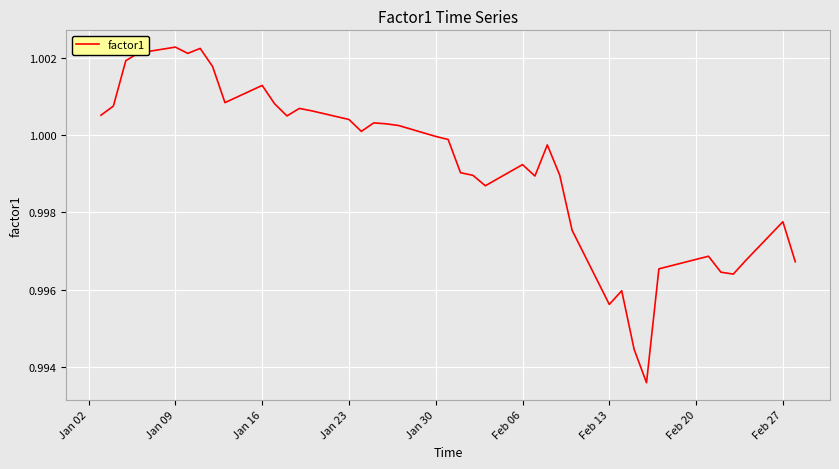

Is this an area chart (filled region under the line)?

No